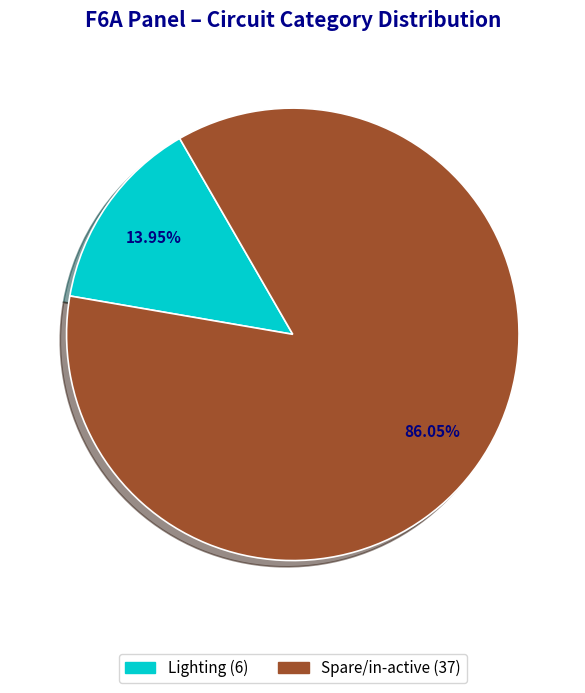

To the nearest percent, what is the difference between the Spare/in-active and Lighting slice percentages?

72%